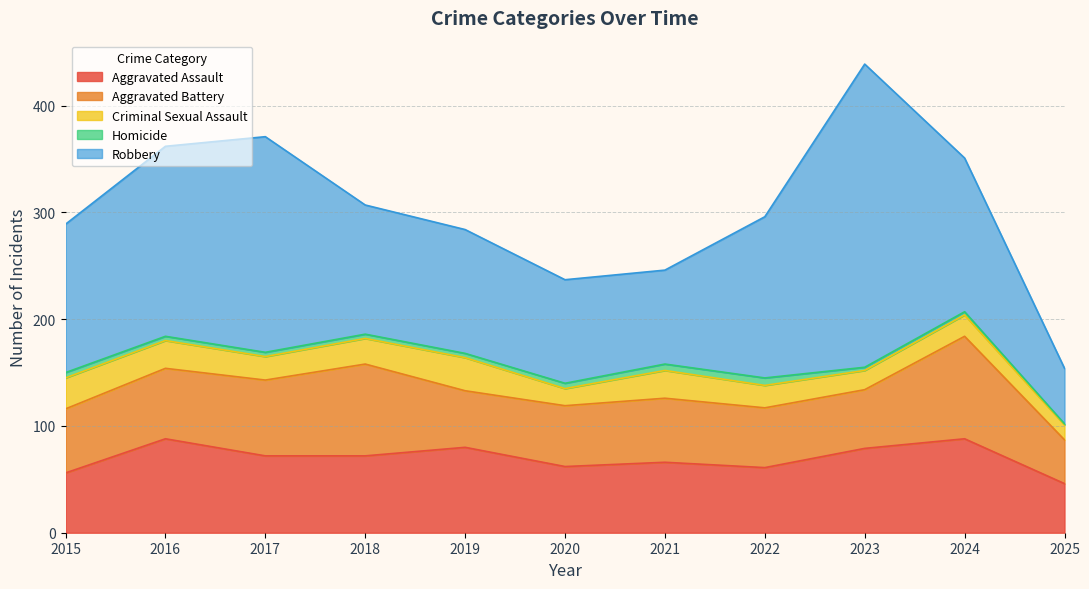

How many data points does each series have?

11